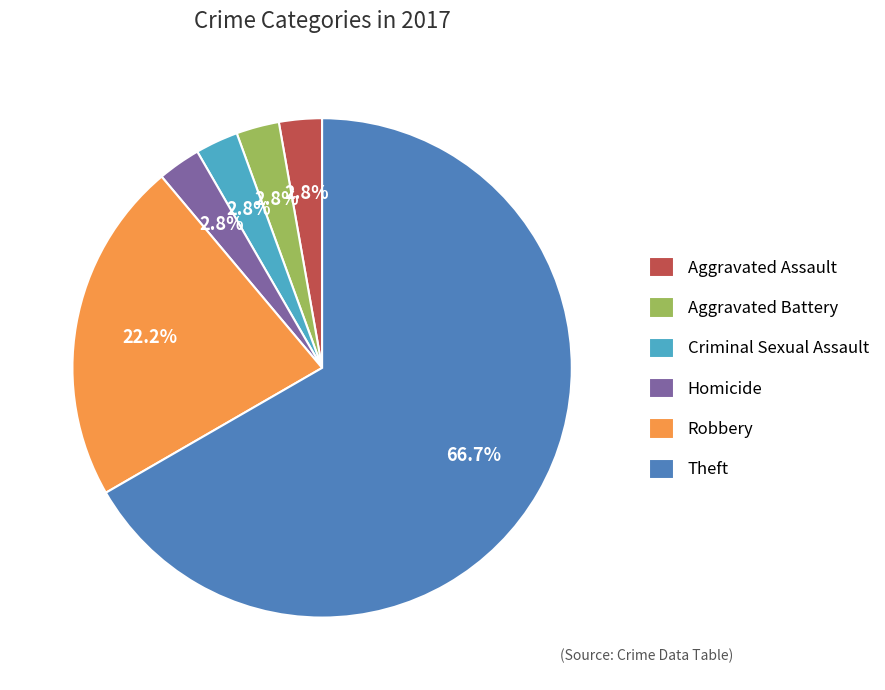

To the nearest percent, what is the difference between the largest and smallest slice percentages?

64%